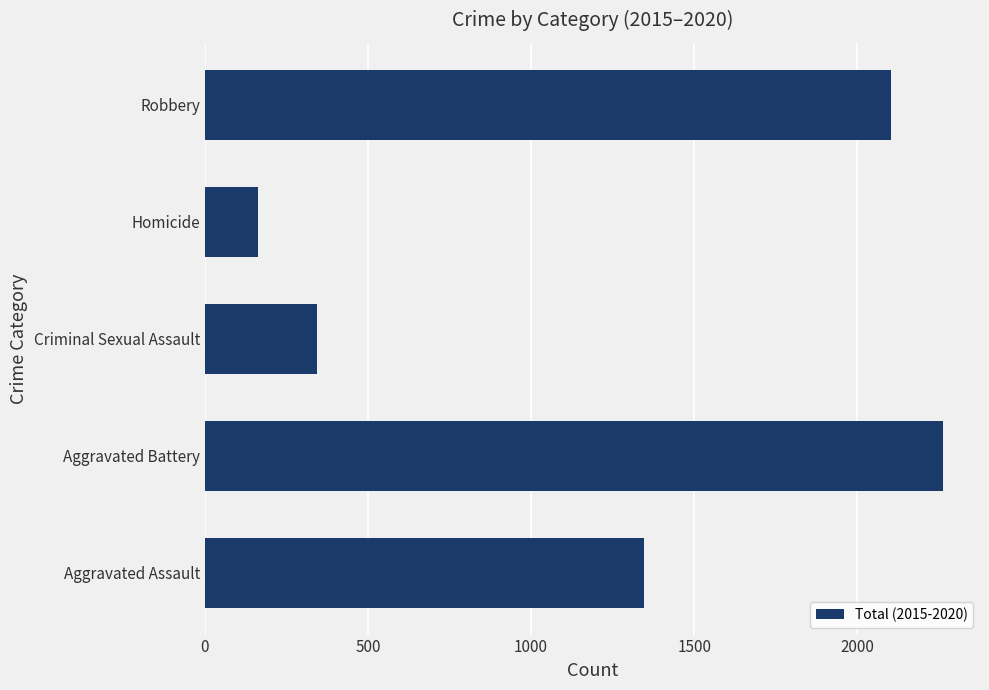

Which category has the lowest value across all series?

Homicide